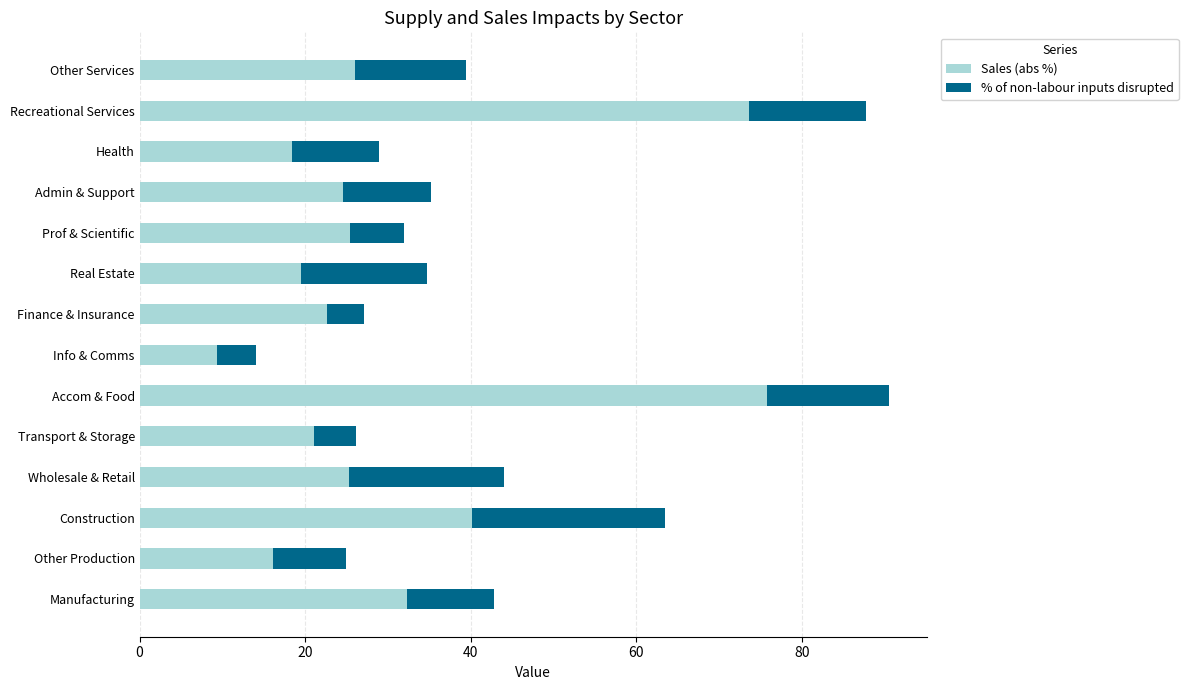

At which category is the sum across all series the highest?

Accom & Food